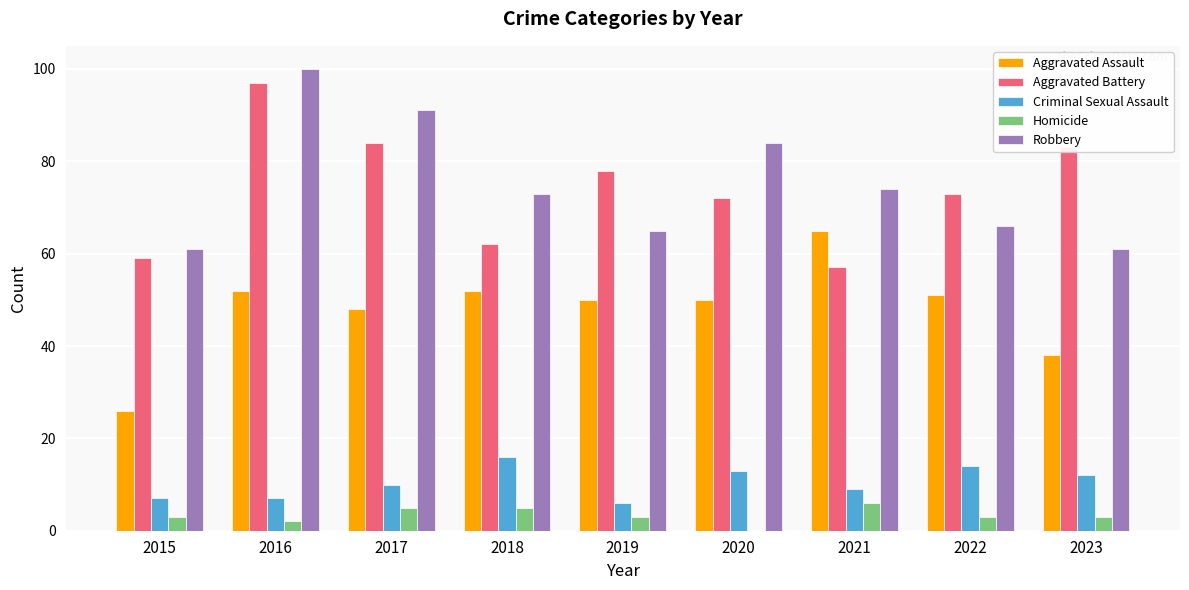

Reading left to right, extract all data points from this chart.

Aggravated Assault: 26	52	48	52	50	50	65	51	38
Aggravated Battery: 59	97	84	62	78	72	57	73	83
Criminal Sexual Assault: 7	7	10	16	6	13	9	14	12
Homicide: 3	2	5	5	3	0	6	3	3
Robbery: 61	100	91	73	65	84	74	66	61